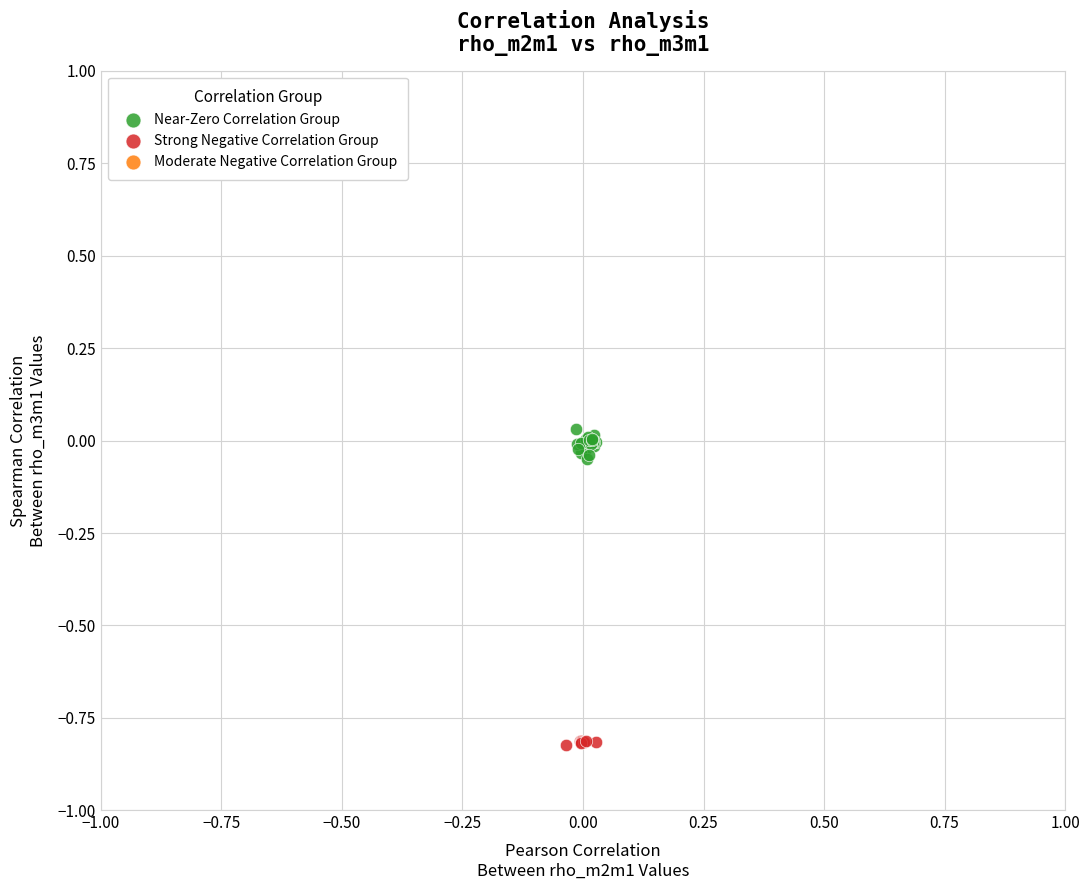

Which series contains the highest Y value?

Near-Zero Correlation Group